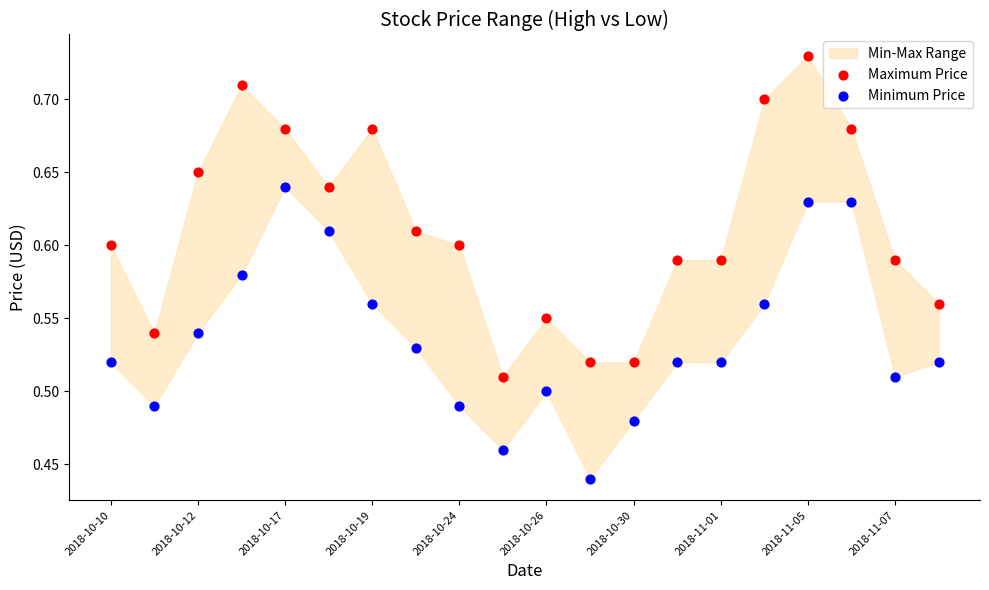

Which series contains the highest Y value?

Maximum Price